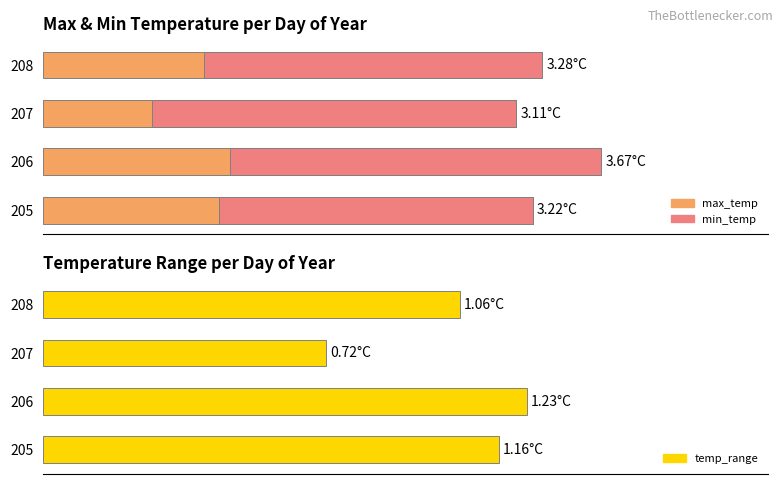

What is the sum of the min_temp values at 206 and 205?

4.5